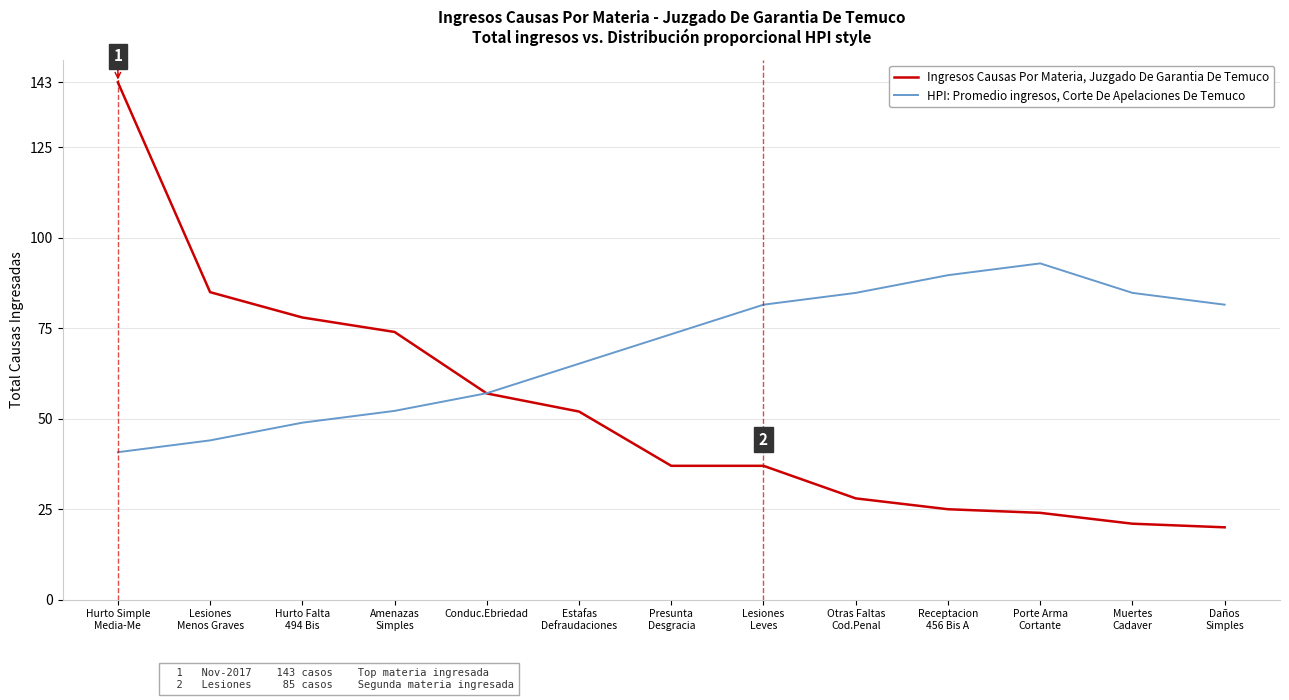

Is it true that Ingresos Causas Por Materia, Juzgado De Garantia De Temuco equals 25.0 at Receptacion
456 Bis A?

True